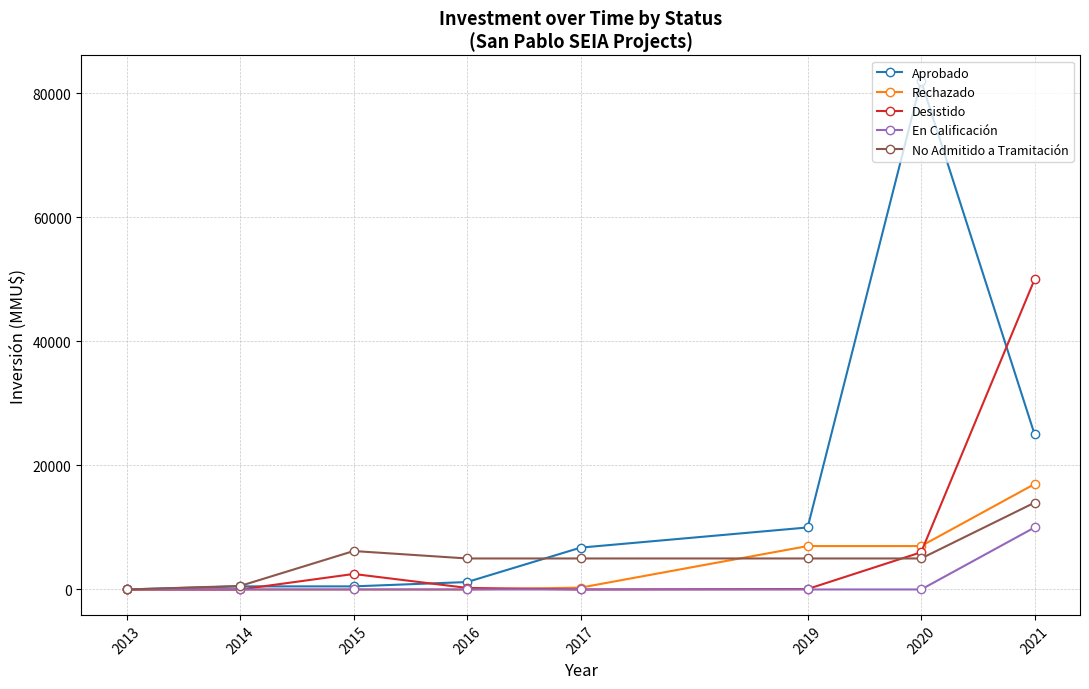

Which series changed the most between 2016 and 2020?

Aprobado